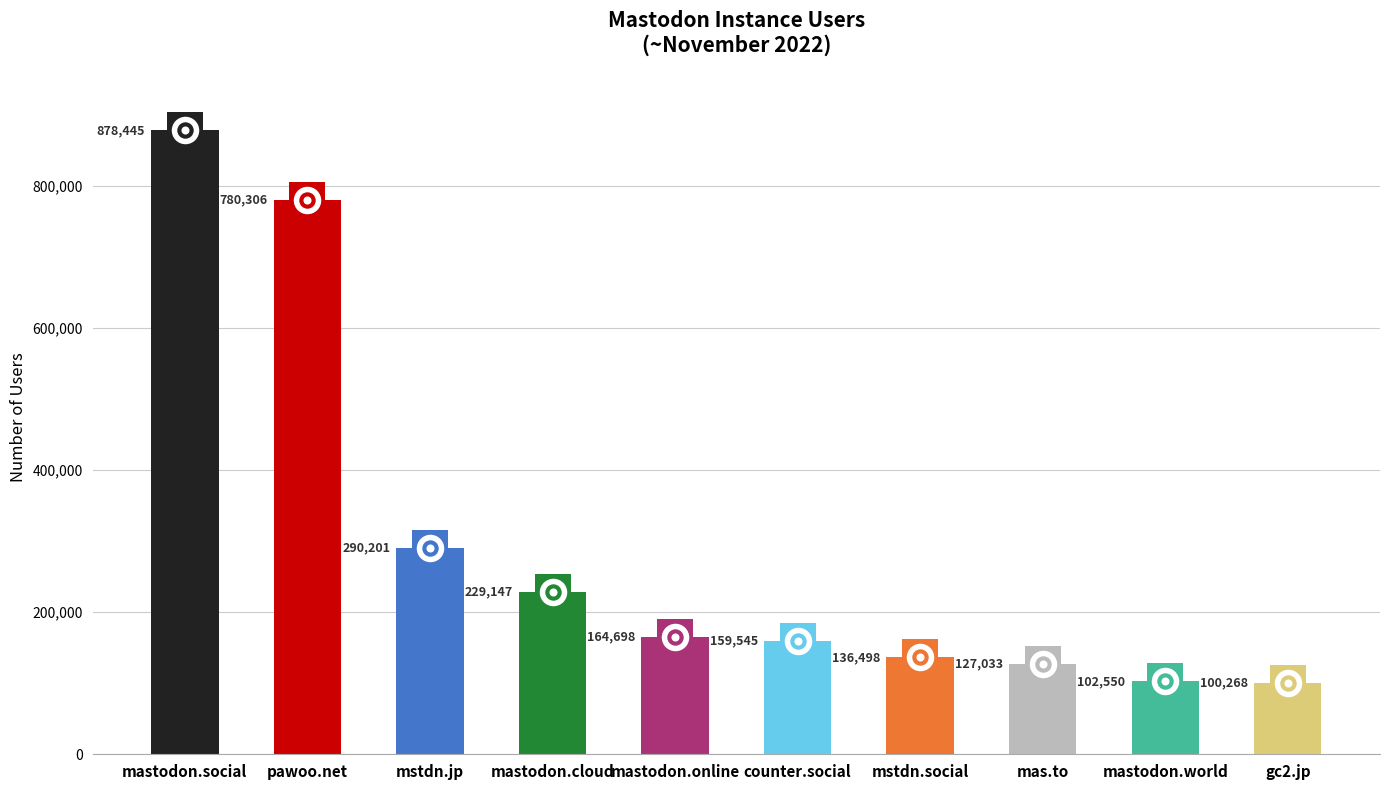

What is the change in value from mastodon.online to mastodon.world?

-62148